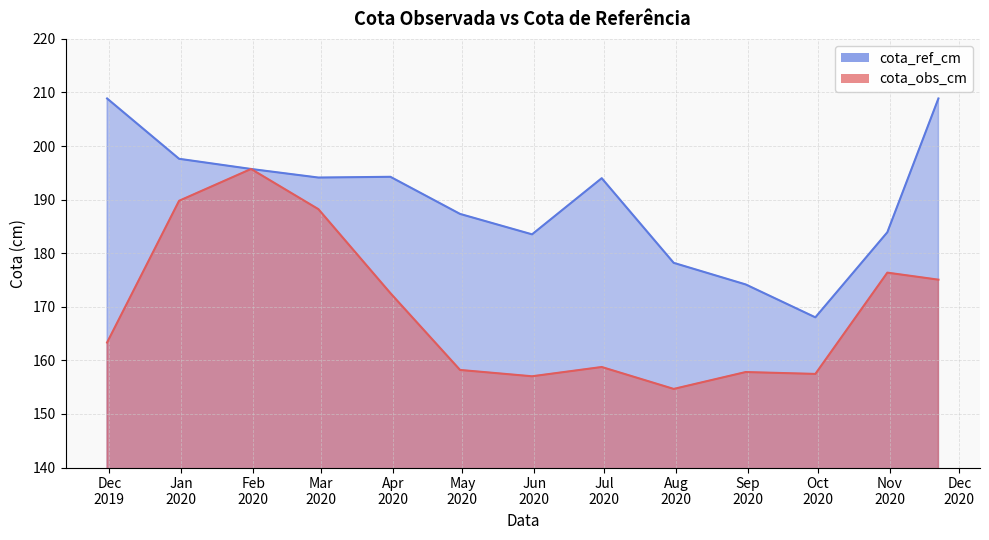

What is the difference between the cota_ref_cm values at 2019-12-31 and 2020-10-31?

13.7